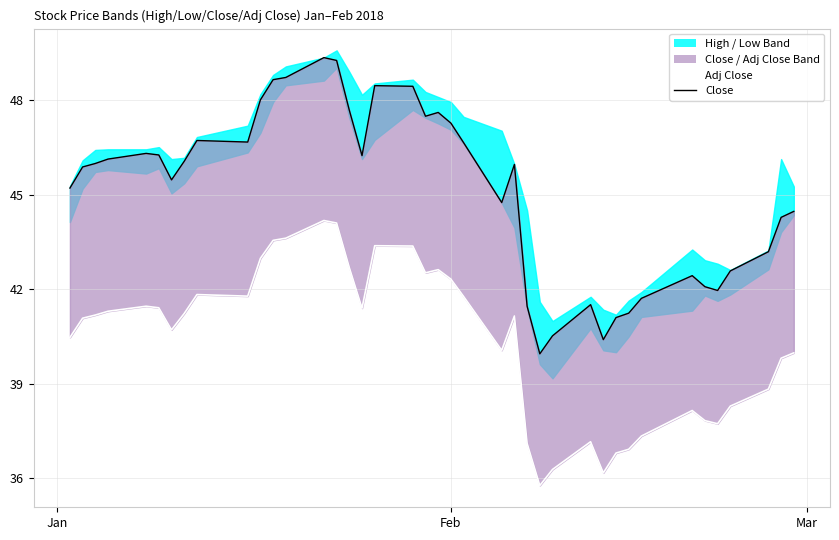

How many points are higher than both their immediate neighbors (excluding endpoints)?

8